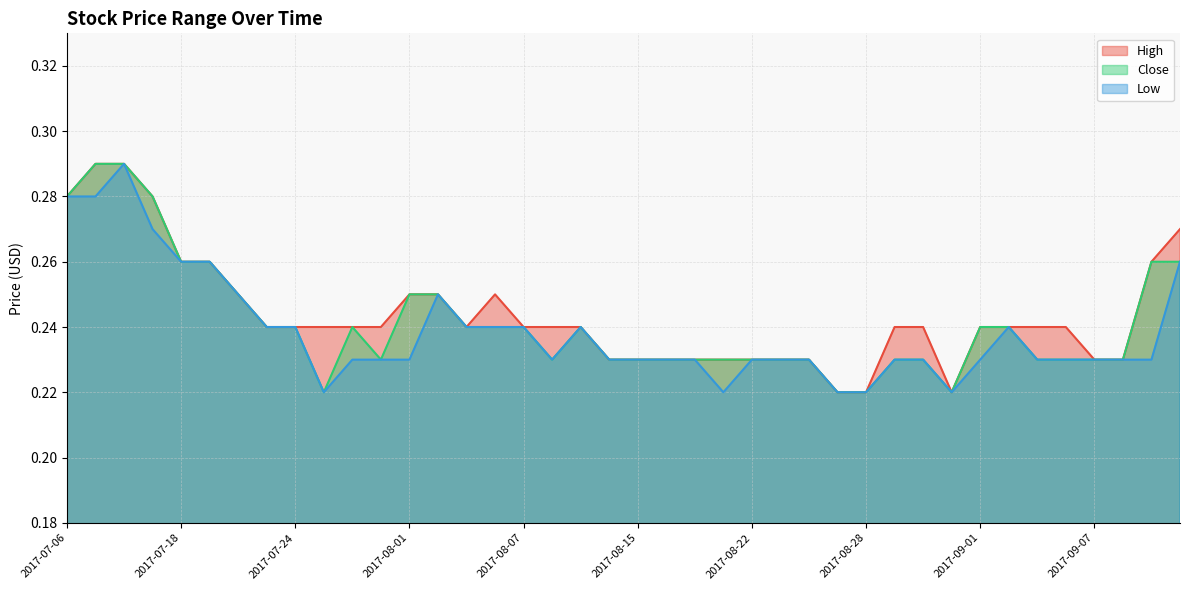

Between 2017-08-31 and 2017-09-01, which series saw the biggest shift?

High